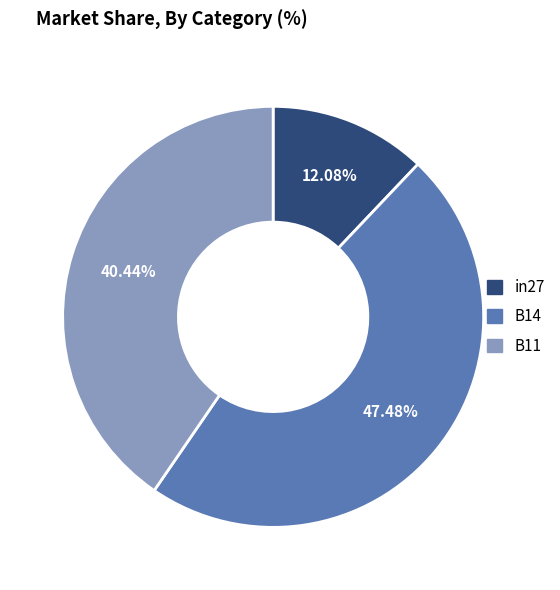

To the nearest percent, what percentage of the pie is B11?

40%